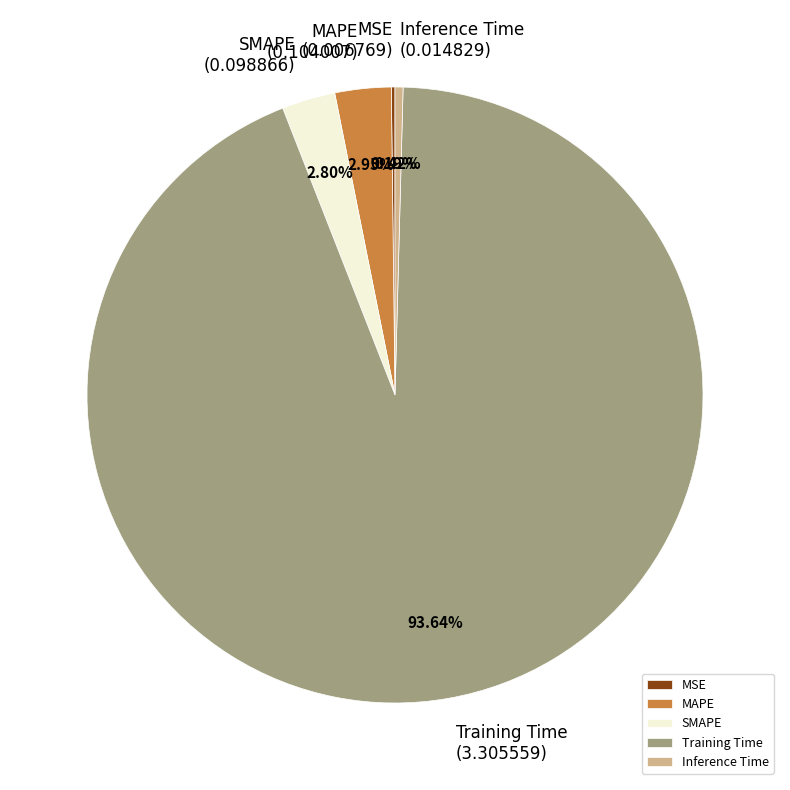

What percentage is the SMAPE slice, to the nearest percent?

3%